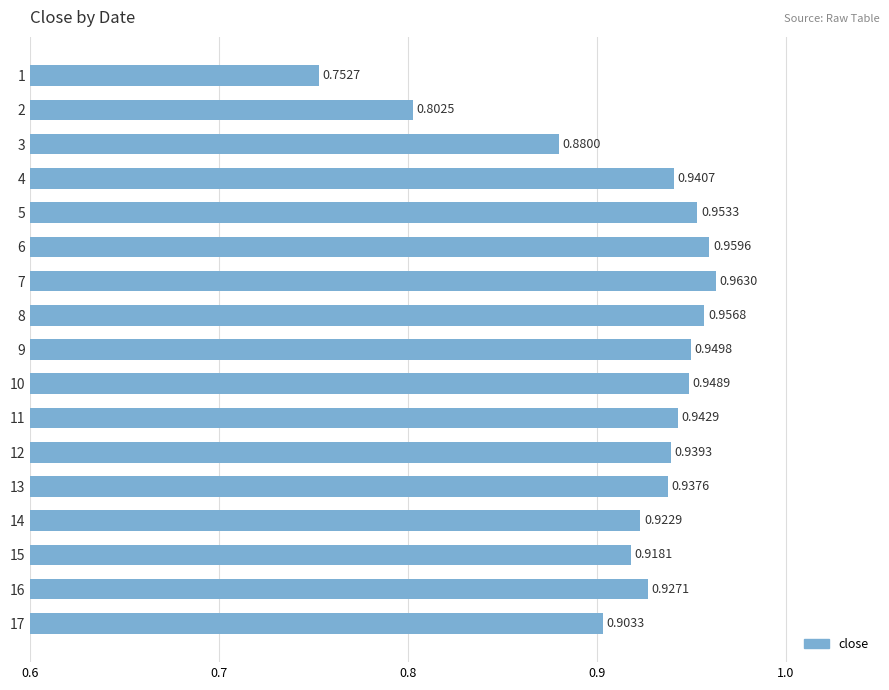

What is the change in value from 2 to 14?

+0.1